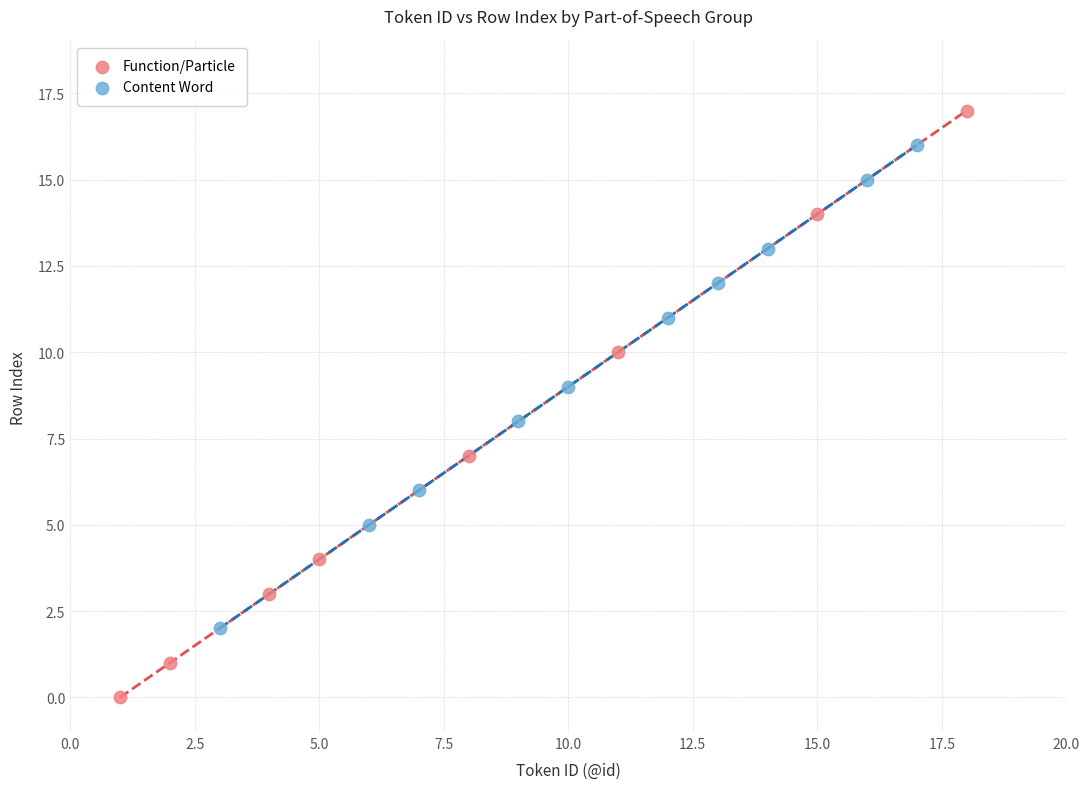

Which series contains the lowest Y value?

Function/Particle